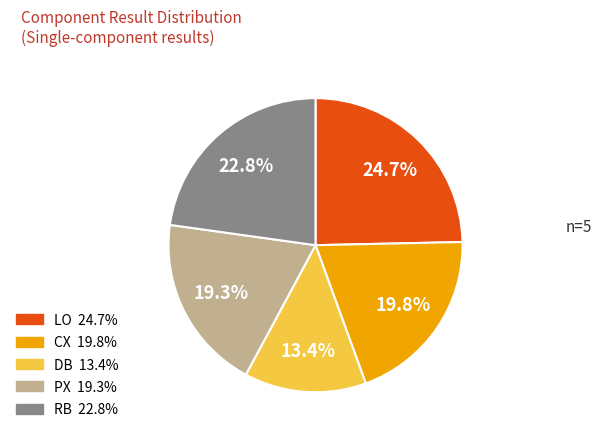

To the nearest percent, what is the average slice percentage?

20%